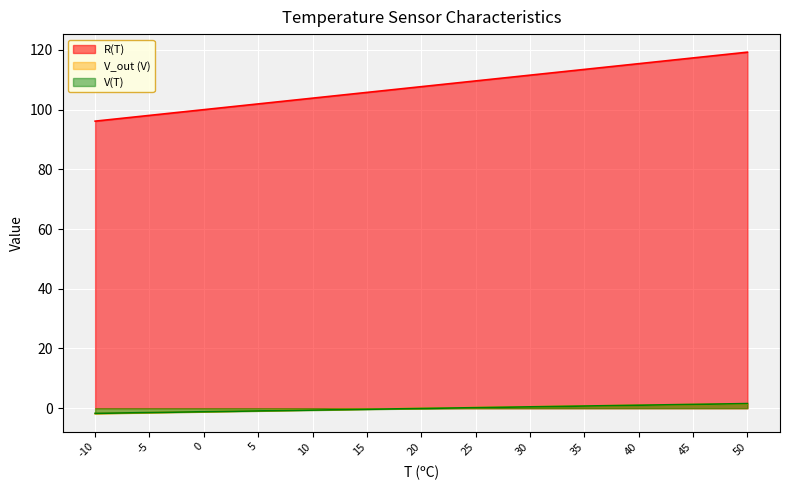

True or false: V(T) and R(T) intersect in this chart.

False